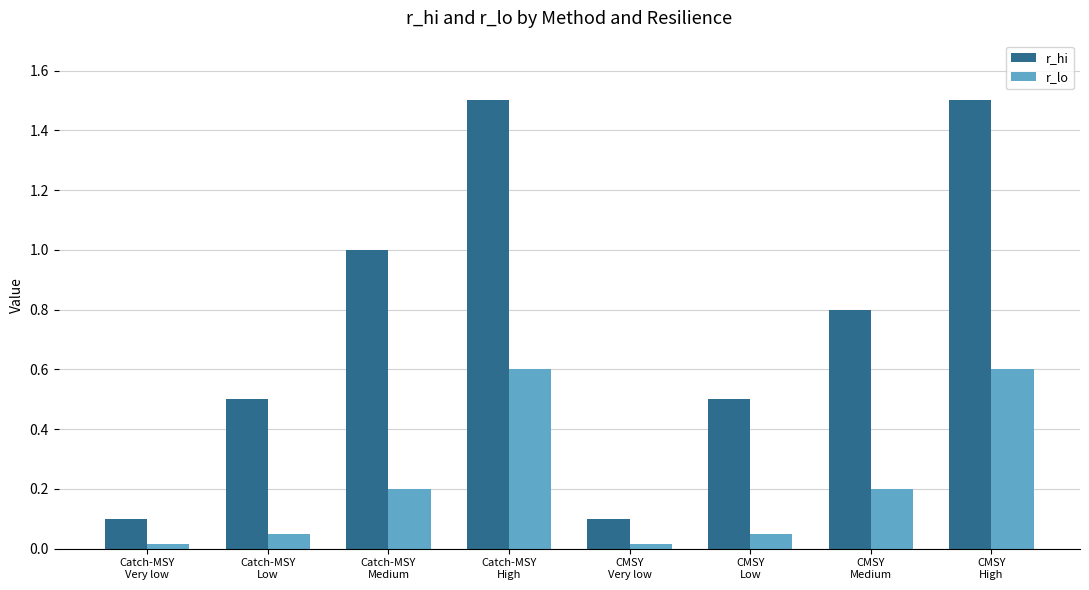

What is the label of the 4th bar from the left?

Catch-MSY
High